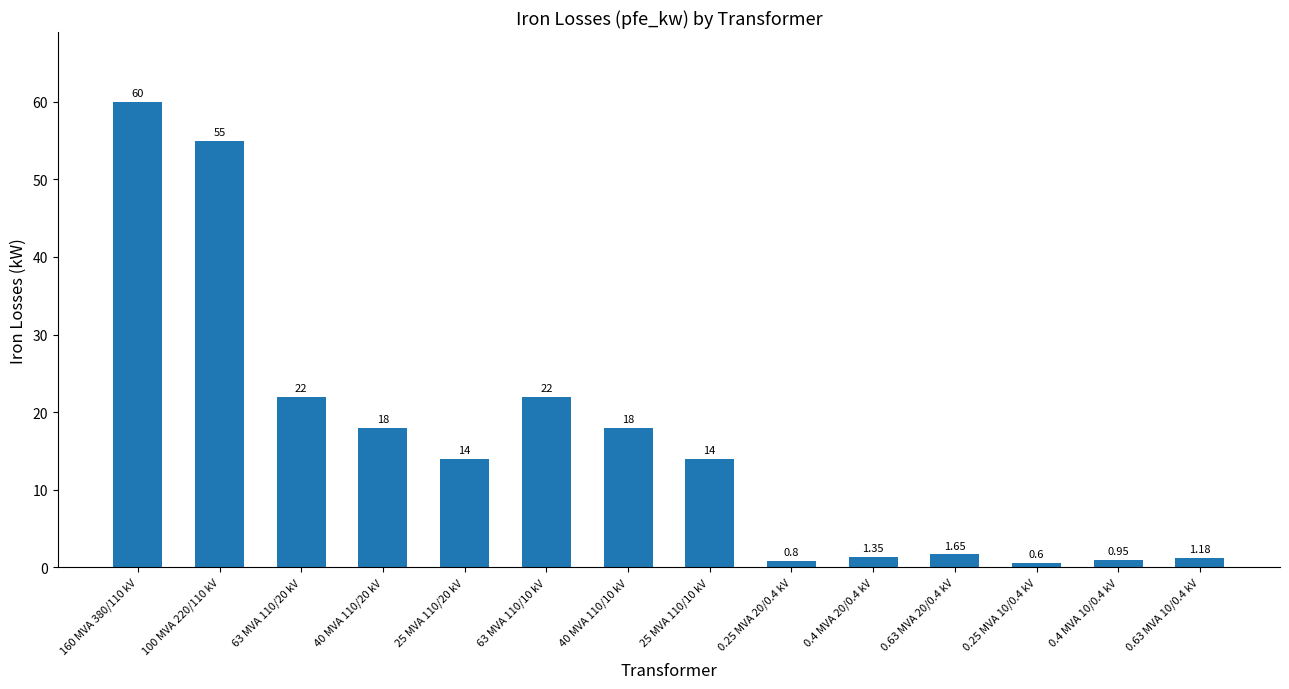

The chart shows a value of 19.6 at 25 MVA 110/20 kV. True or false?

False